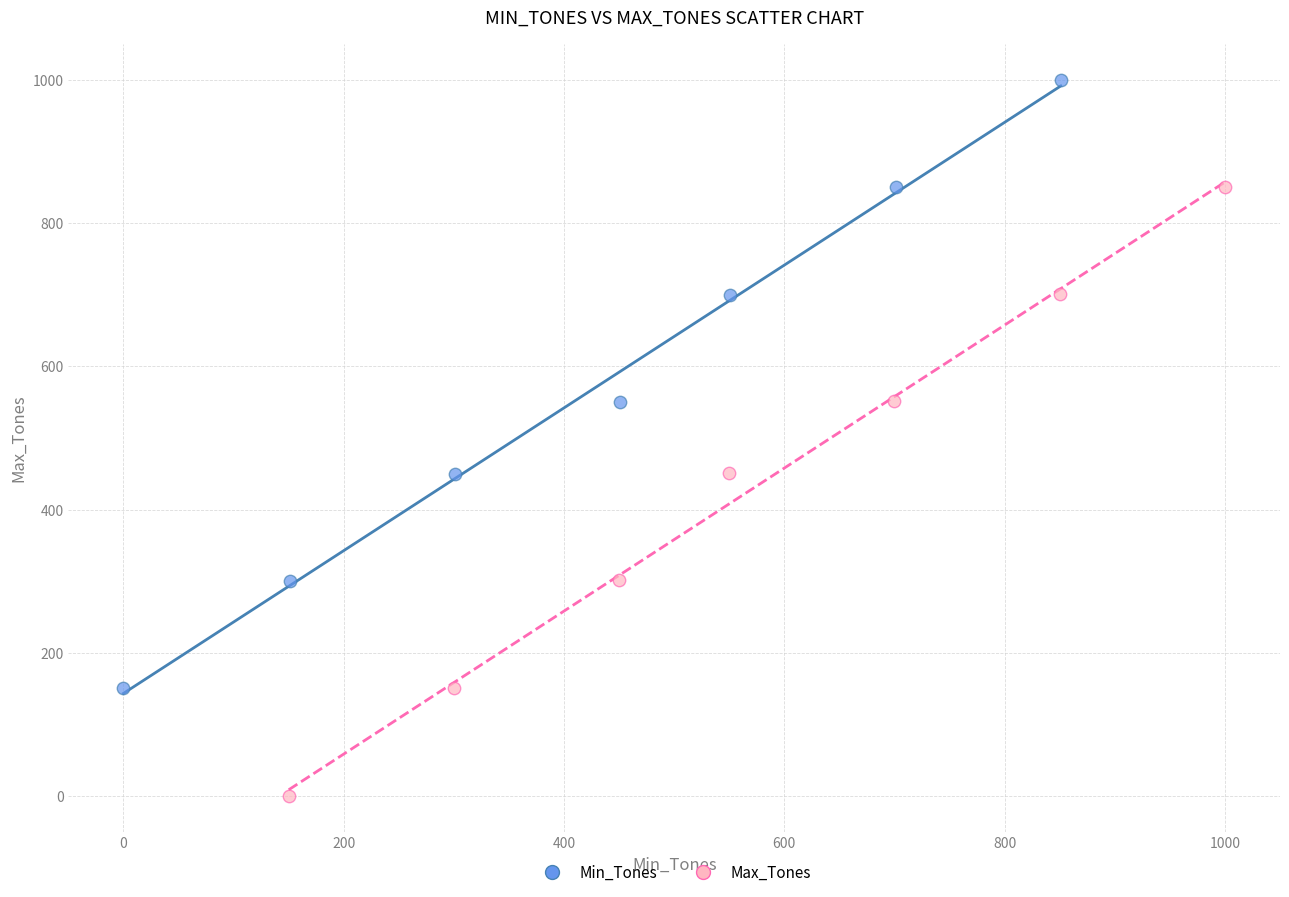

Which series reaches the maximum Y coordinate?

Min_Tones